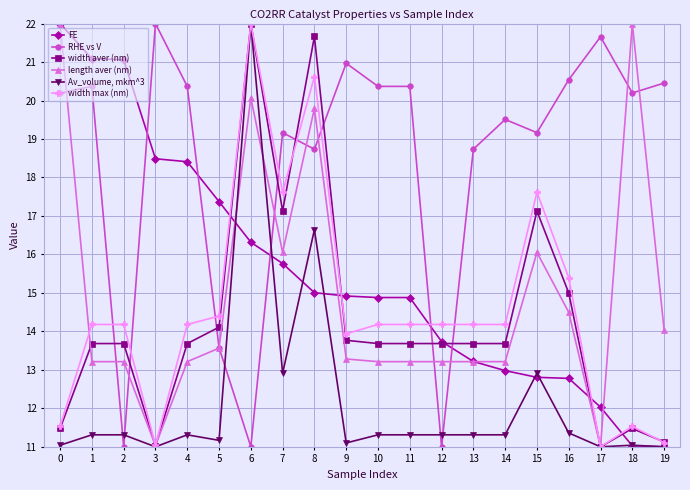

What is the spread (max minus min) of values at 2?

10.1